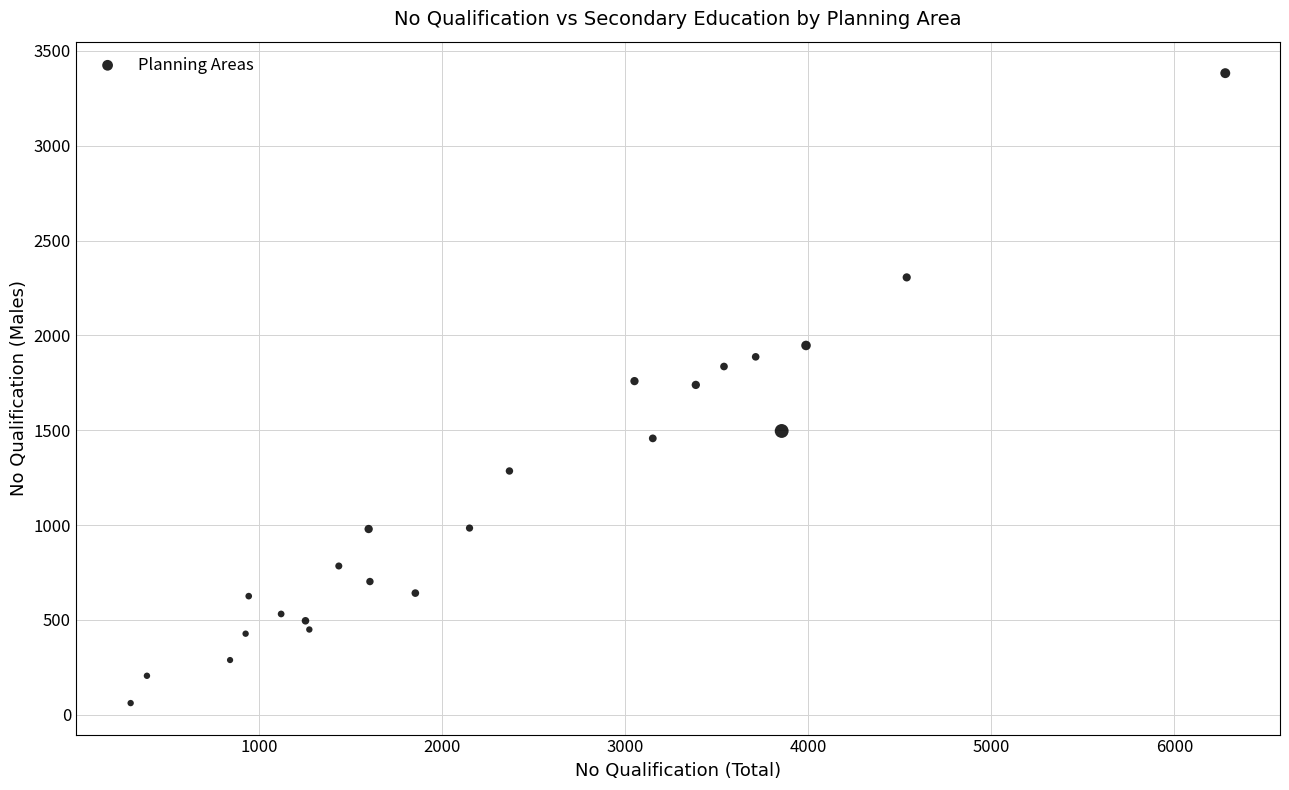

What is the range of X values (max minus min)?

5979